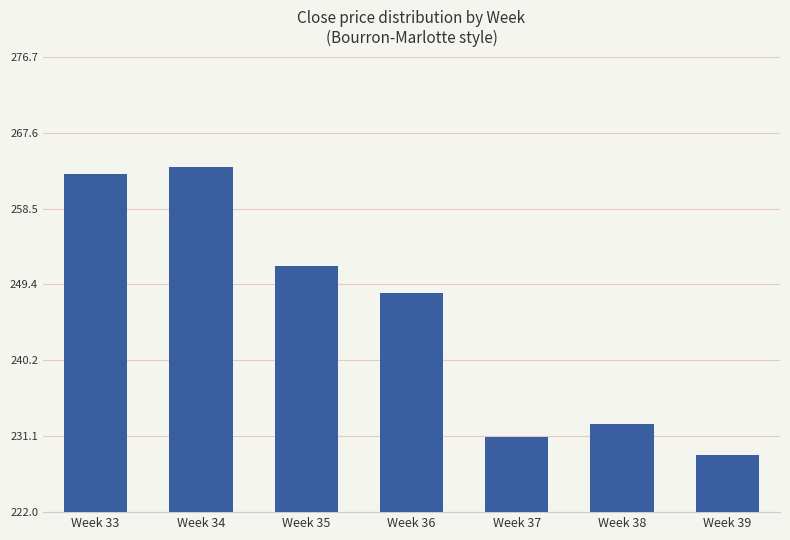

What is the difference between the maximum and minimum values?

34.6